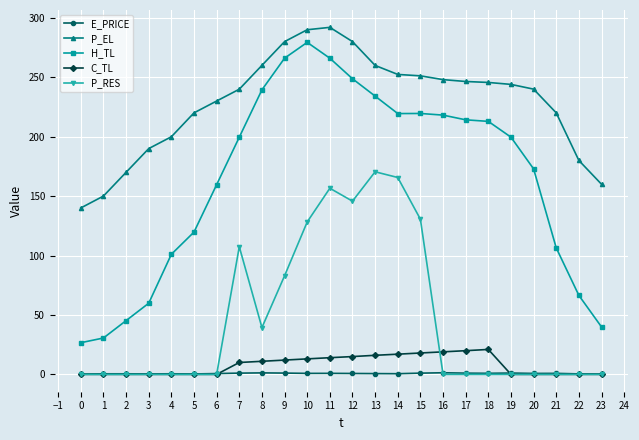

What is the difference between the H_TL values at 11 and 20?

93.1